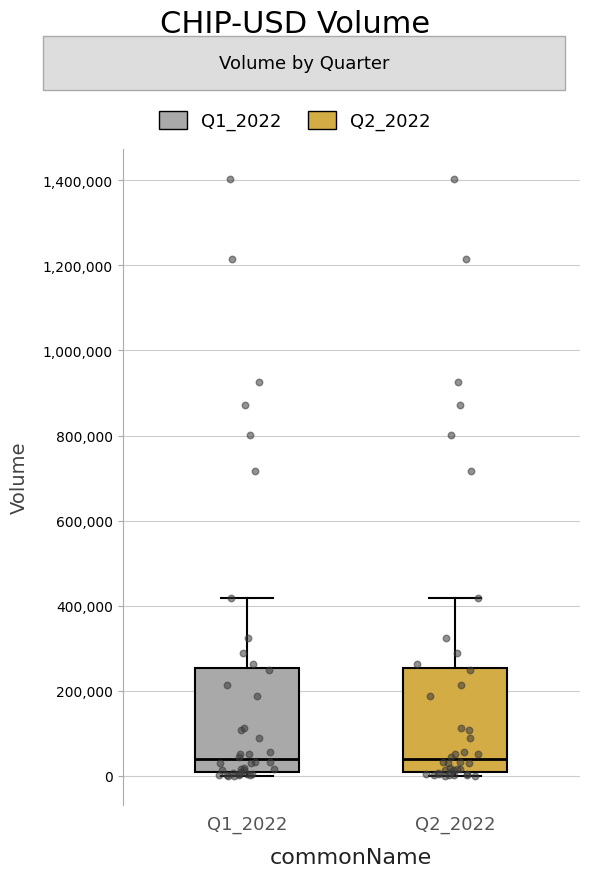

Reading left to right, transcribe this box plot: for each box, give where its median line is, the range the box spans, and where its two whiskers end, as read against the y-axis. The values are not printed on the chart, so give them approximately, as read against the axis.

Q1_2022: median 40000, box 0 to 260000, whiskers 0 (just below the box's lower edge) to 420000
Q2_2022: median 40000, box 0 to 260000, whiskers 0 (just below the box's lower edge) to 420000